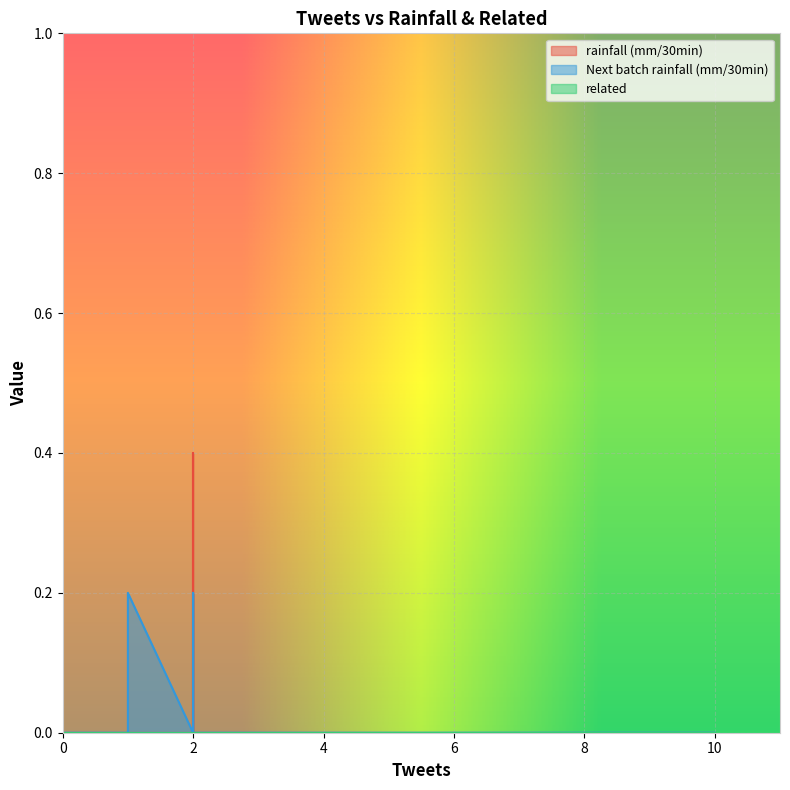

Which series has the largest range (max minus min)?

row_0